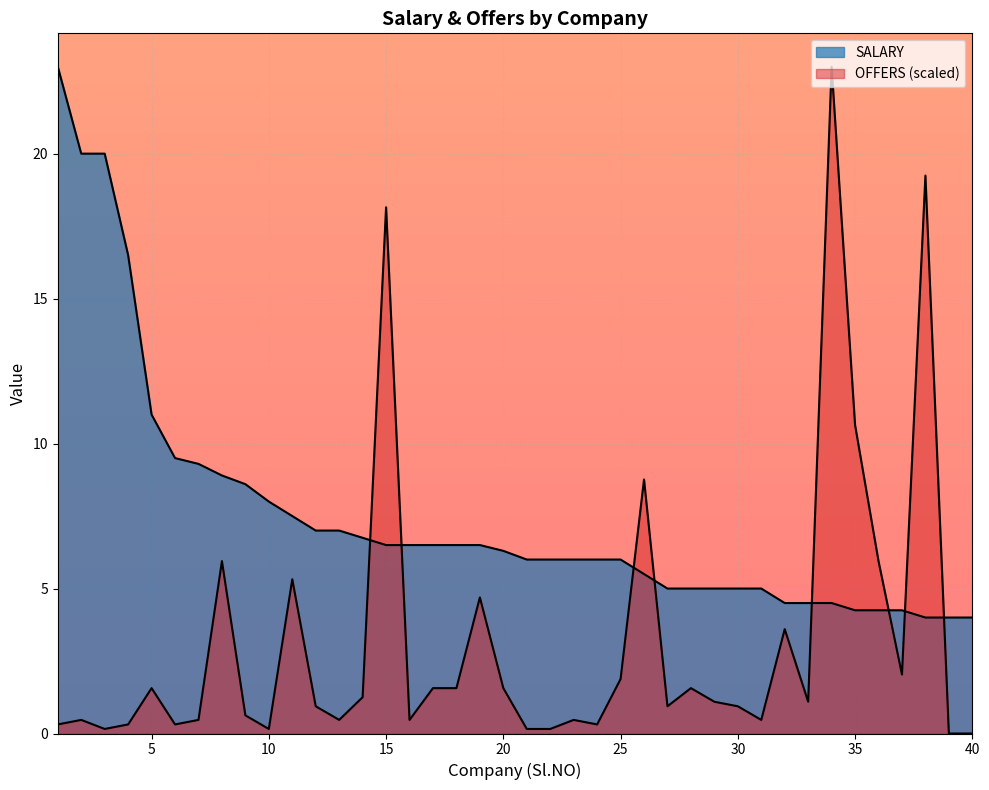

At which label does OFFERS reach its peak?

34